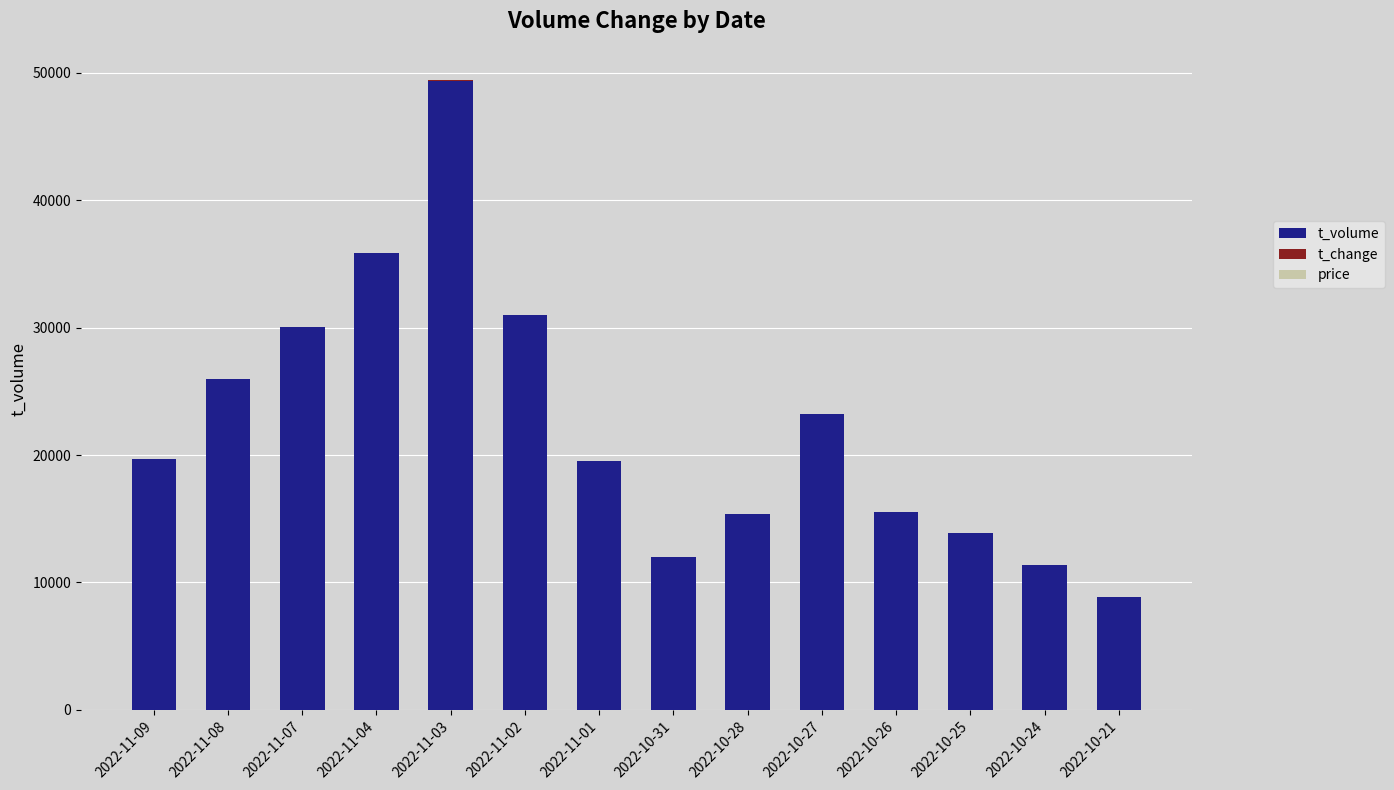

Which category has the highest value in the t_volume series?

2022-11-03